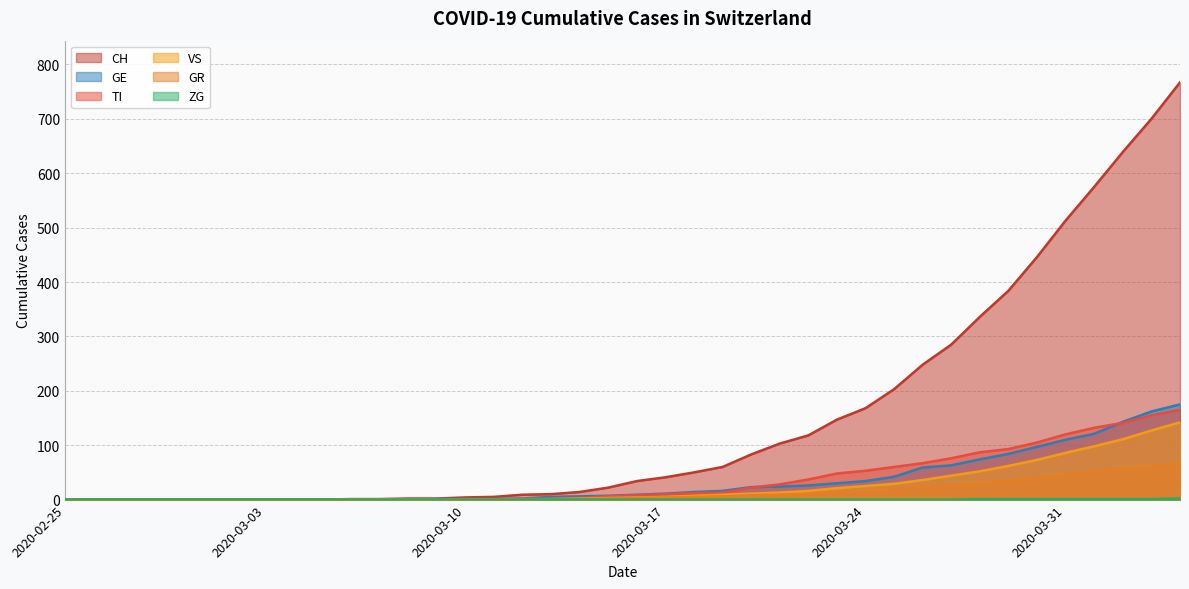

What is the maximum value for VS?

142